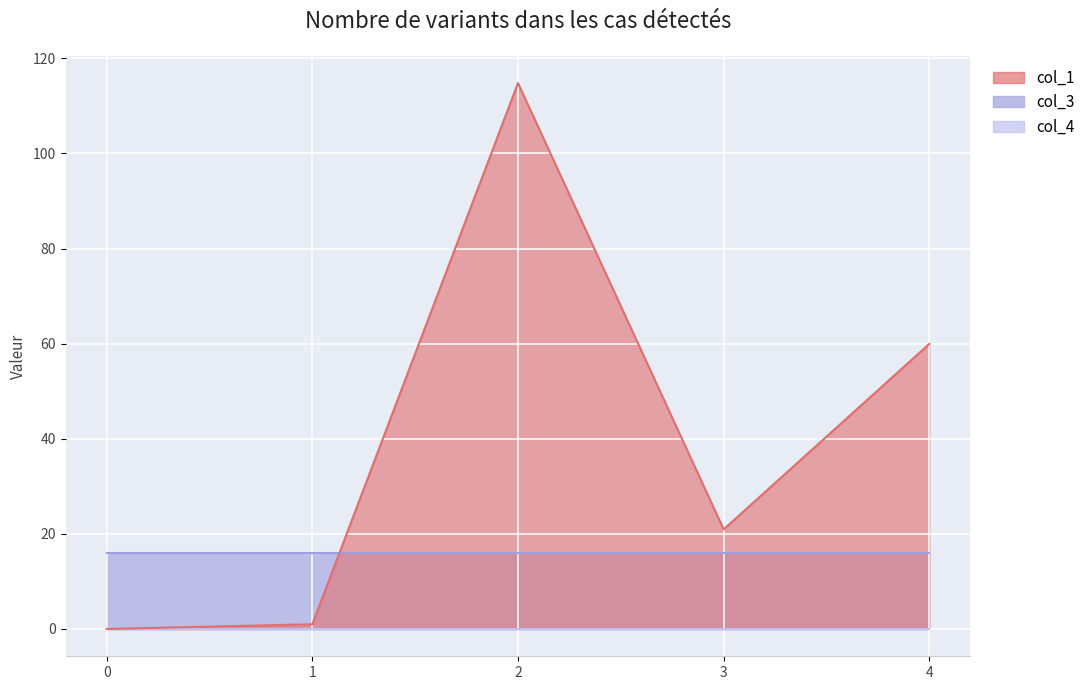

Reading left to right, transcribe all the data shown in this chart.

col_1: 0.0	1.0	114.8	20.9	60.0
col_3: 16.0	16.0	16.0	16.0	16.0
col_4: 0.0	0.0	0.0	0.0	0.0